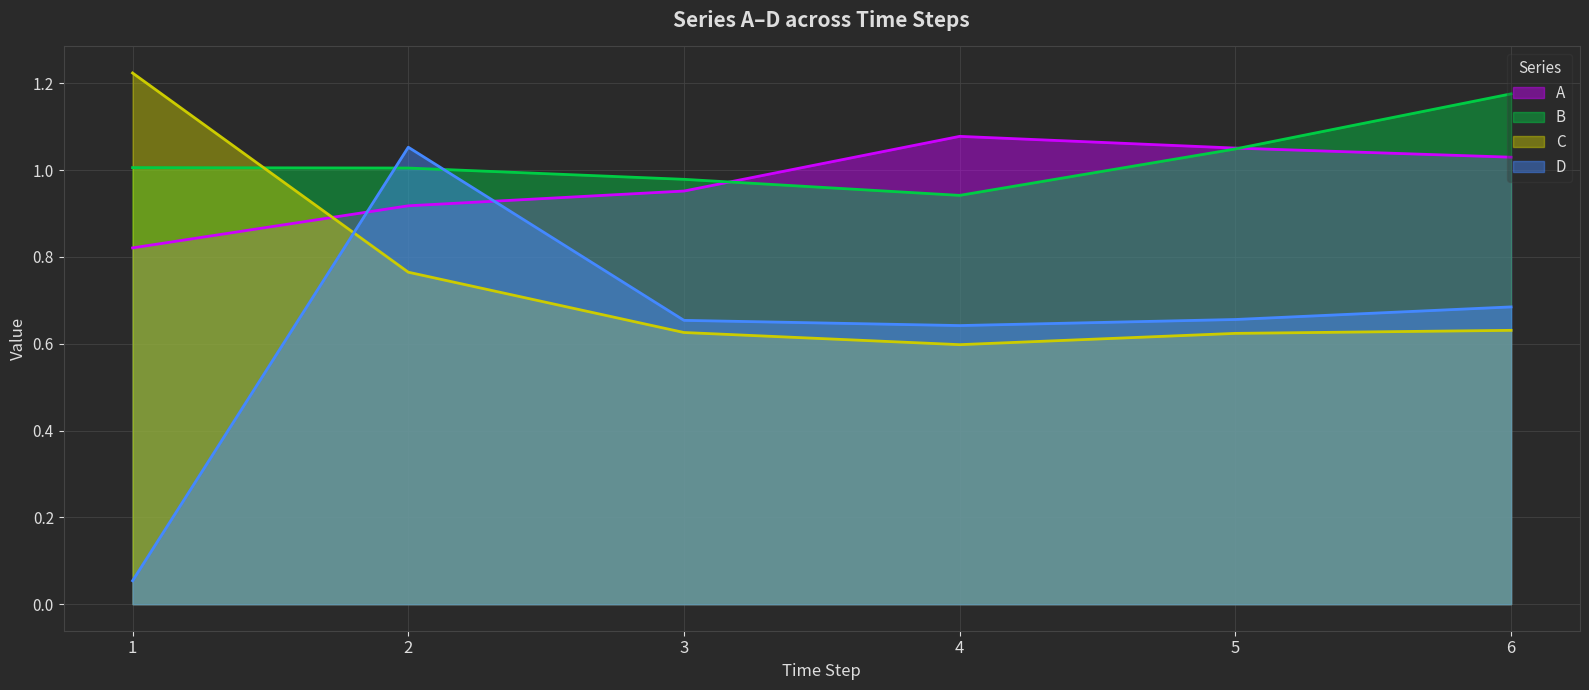

True or false: A has more than 1 interior local peaks.

False